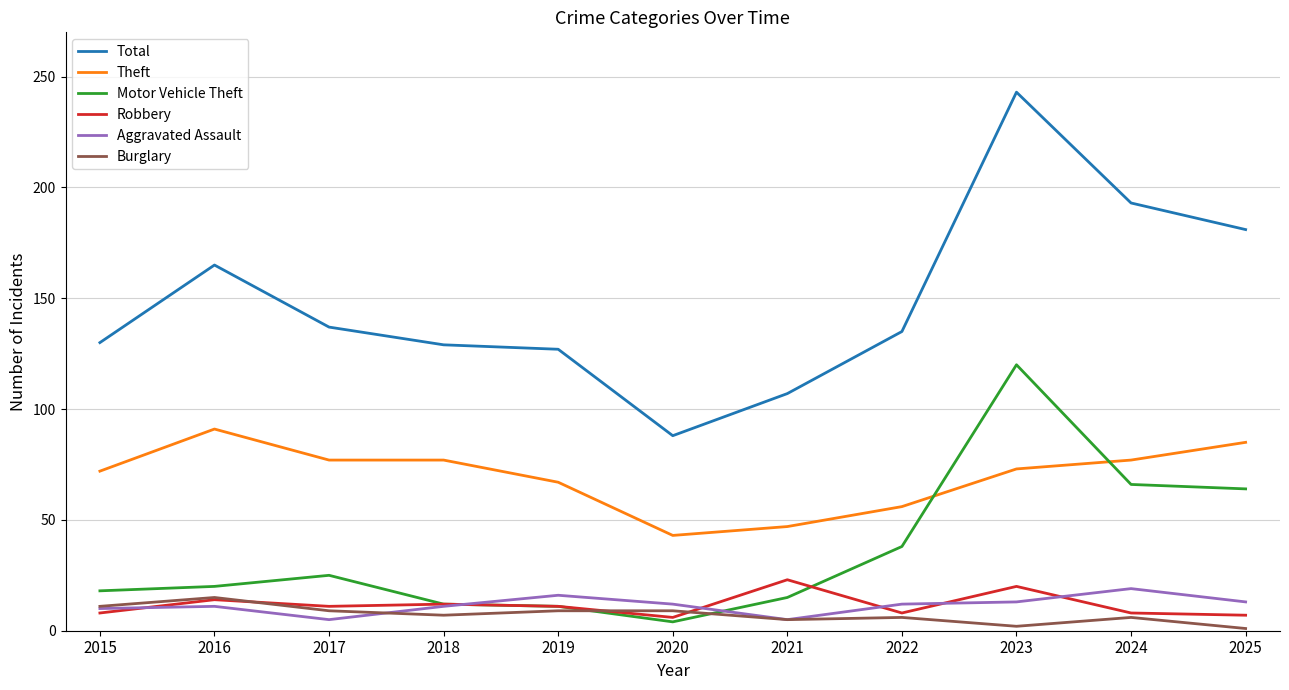

True or false: Motor Vehicle Theft has more than 0 points higher than both neighbors.

True